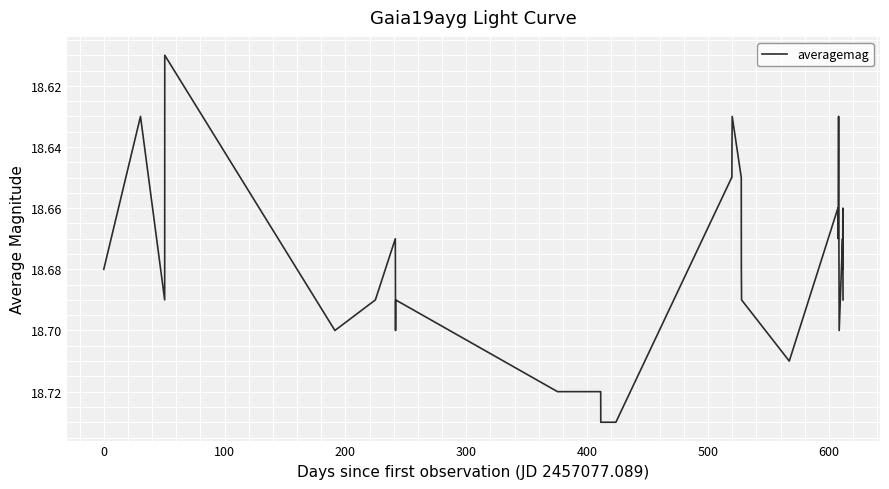

How many lines are shown in the chart?

1